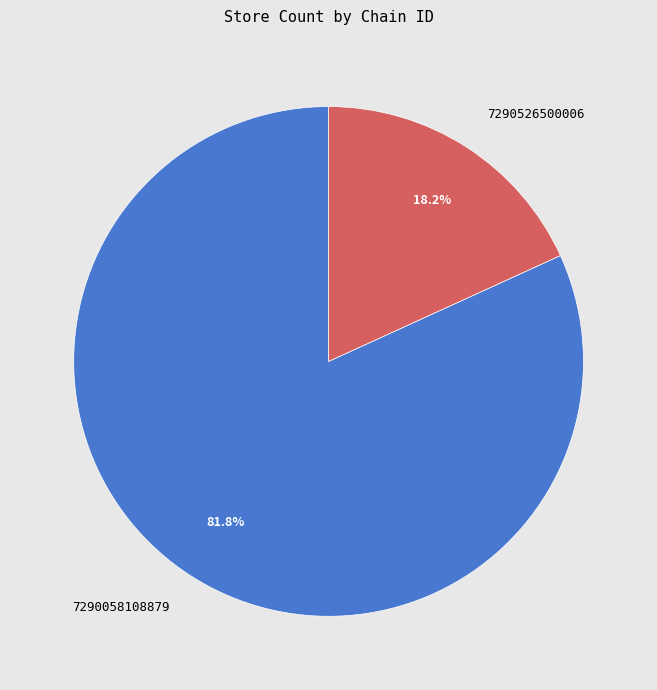

To the nearest percent, what is the average slice percentage?

50%